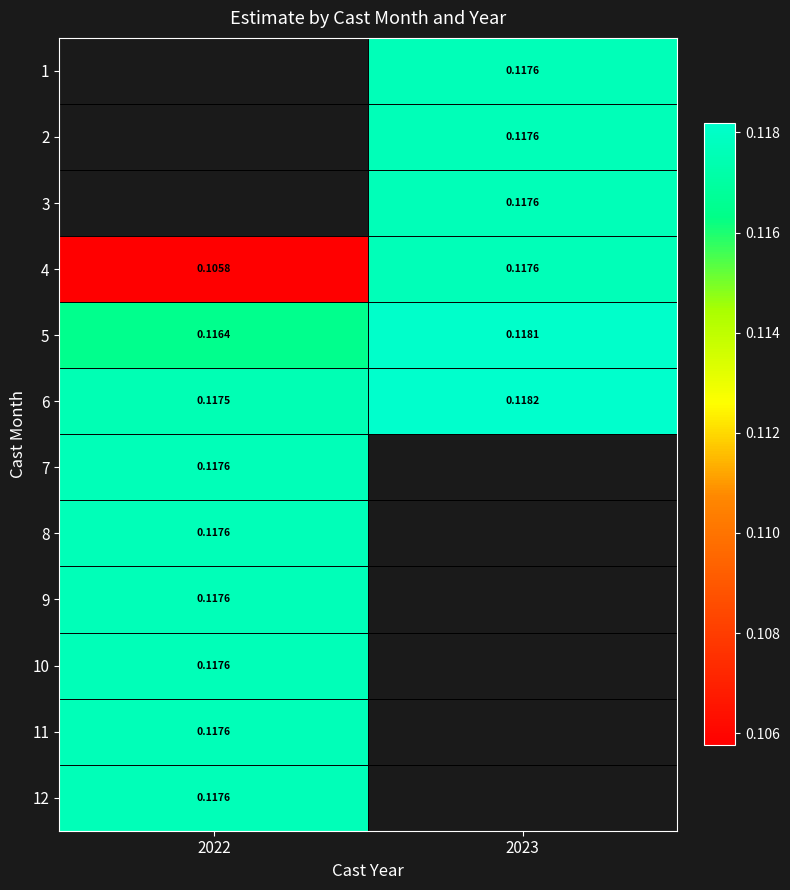

True or false: 5 has a value of 0.2 at 2023.

False